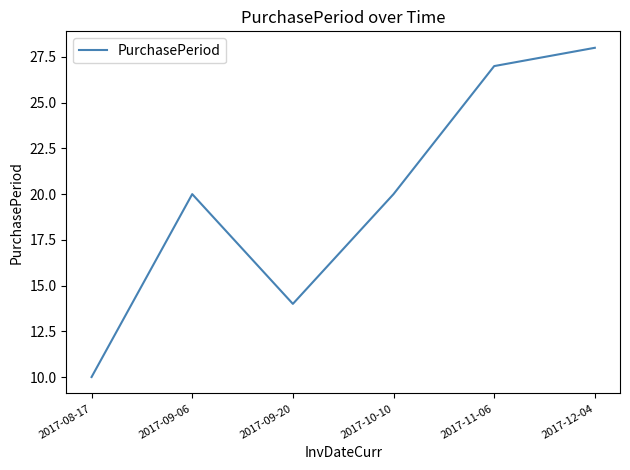

What position from the left is 2017-08-17?

1